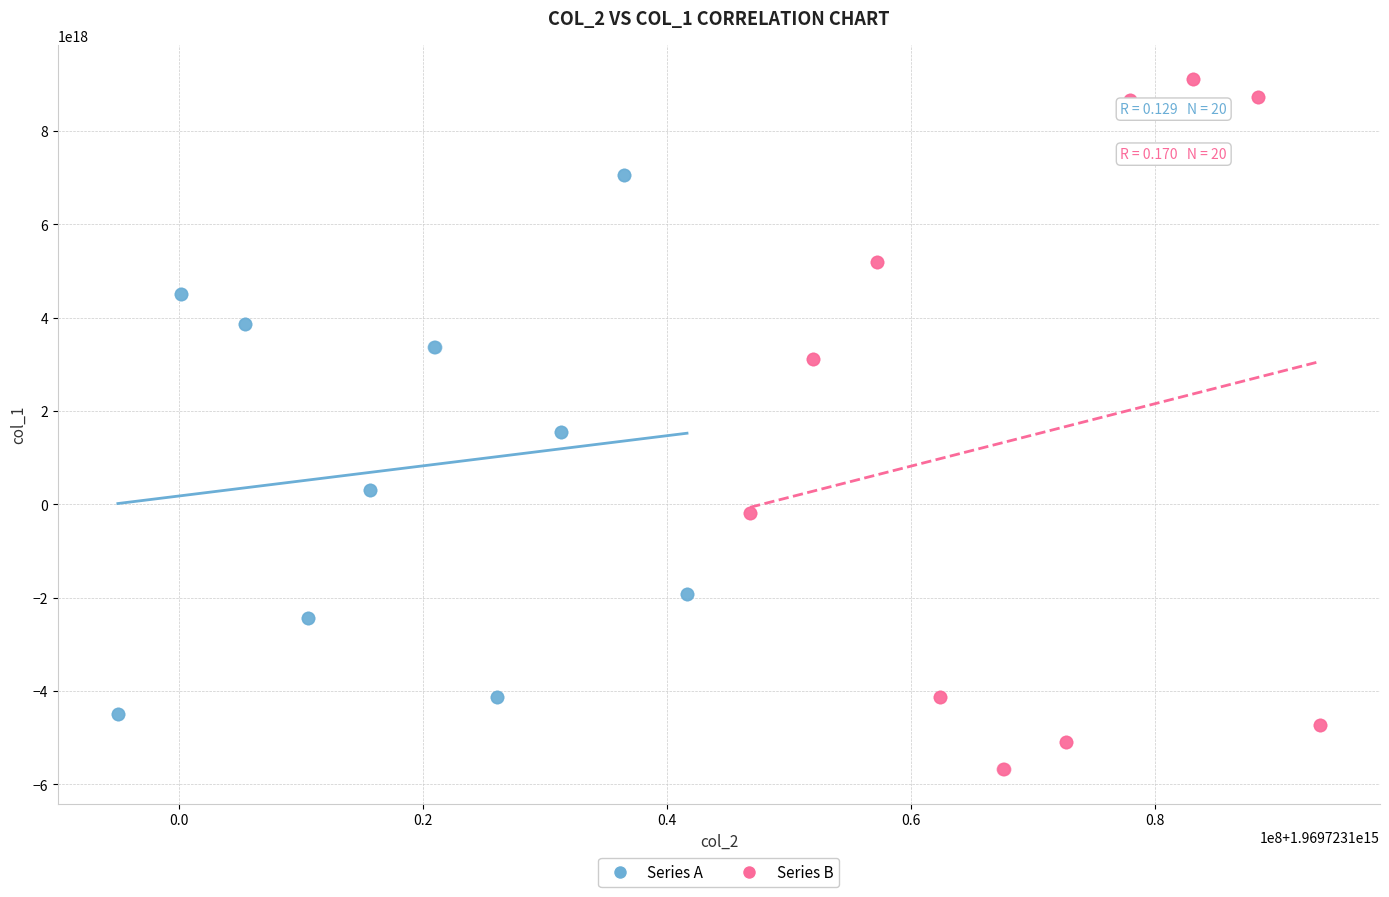

Which series reaches the maximum Y coordinate?

Series B